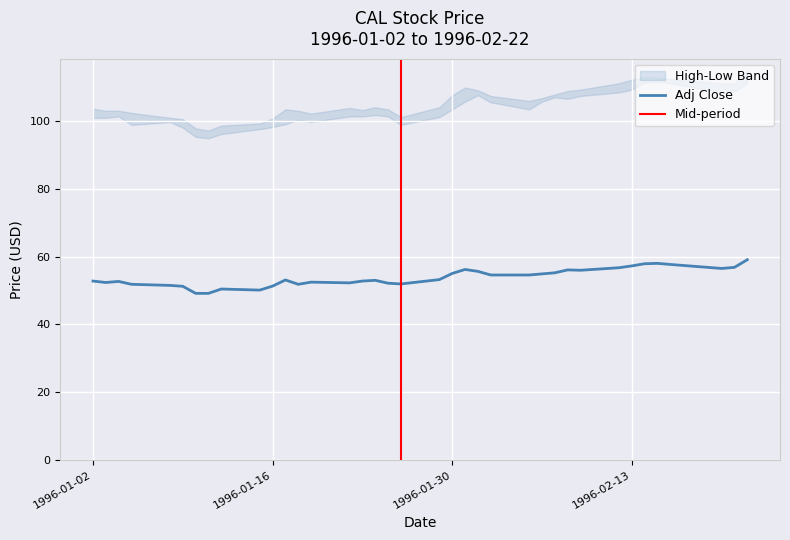

What position from the right is 1996-02-02?

14